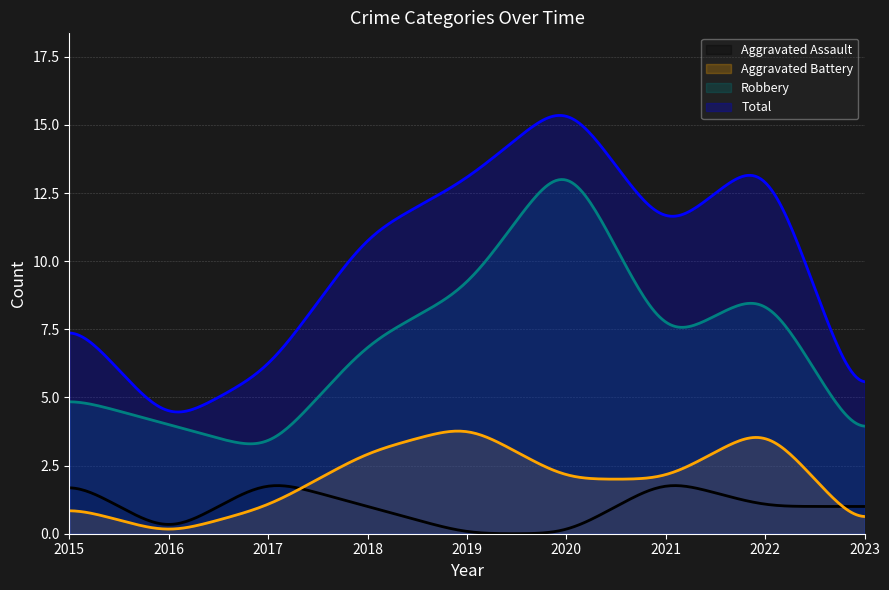

Between 2016 and 2019, which series saw the biggest shift?

Total